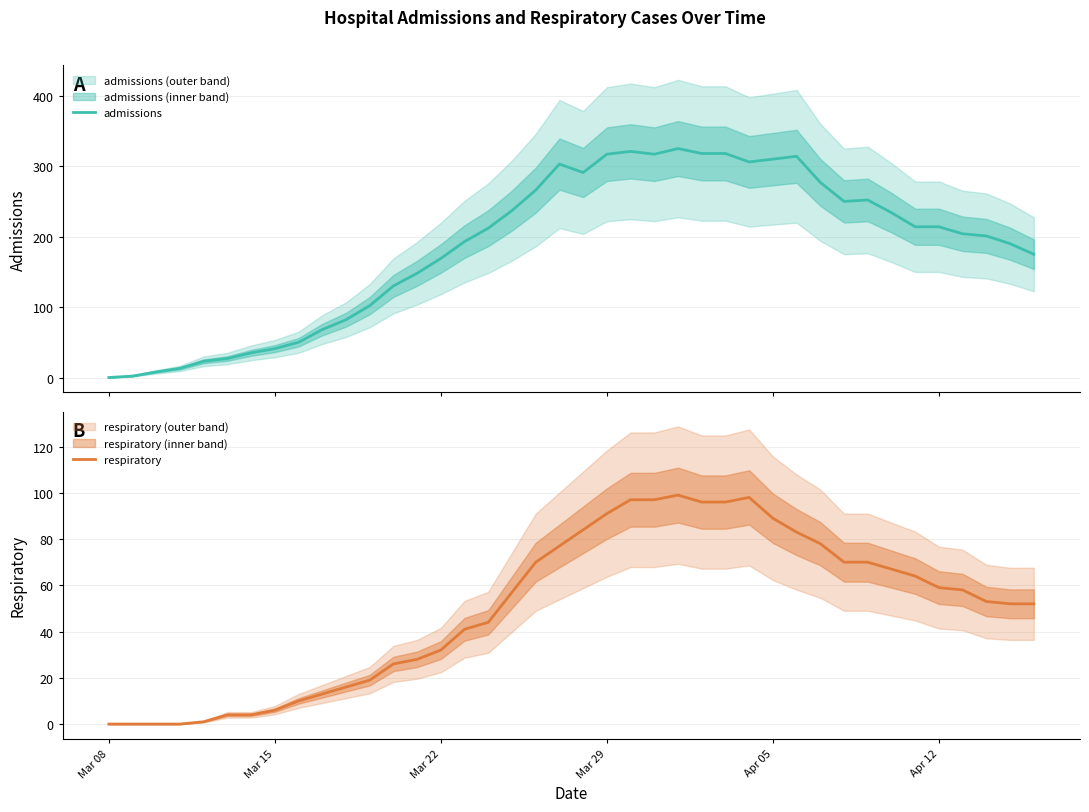

Is it true that respiratory equals 38 at 27?

False